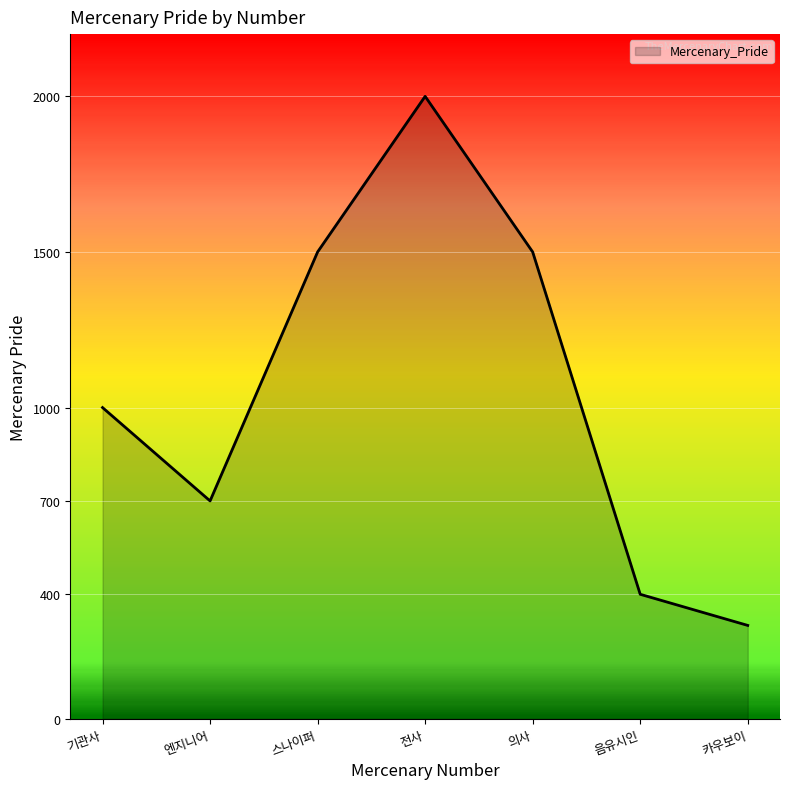

Is it true that the value at 스나이퍼 is 1500?

True